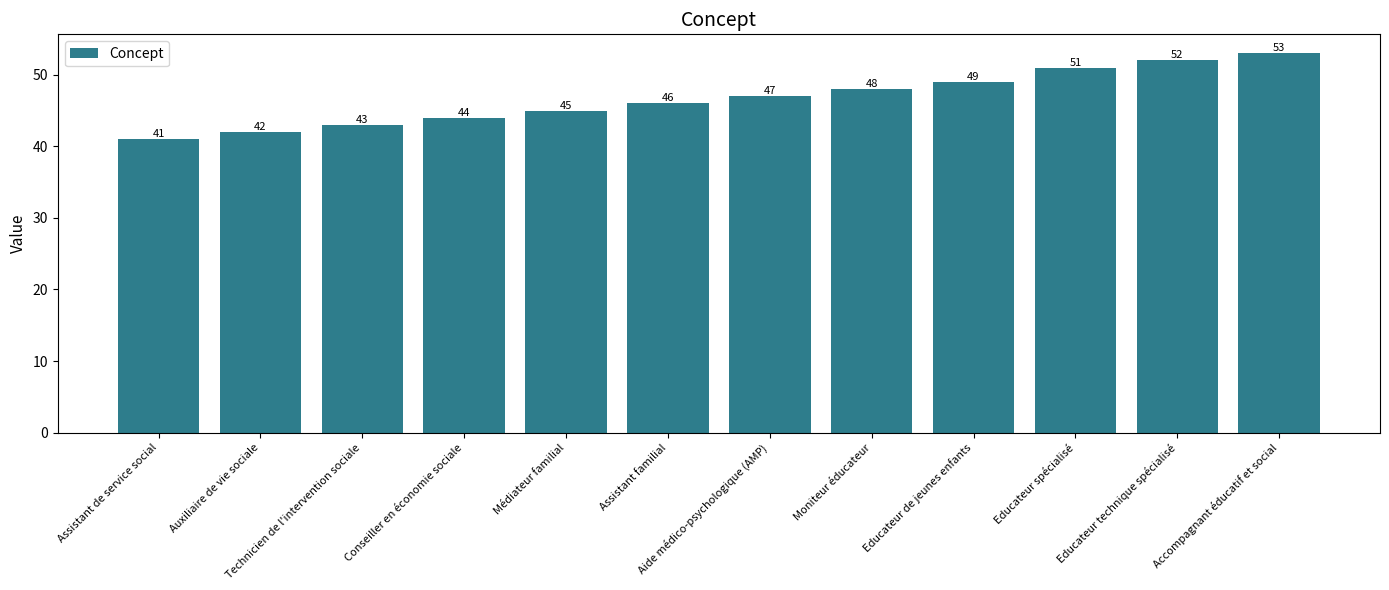

Where is the data nearest to the value 47?

Aide médico-psychologique (AMP)